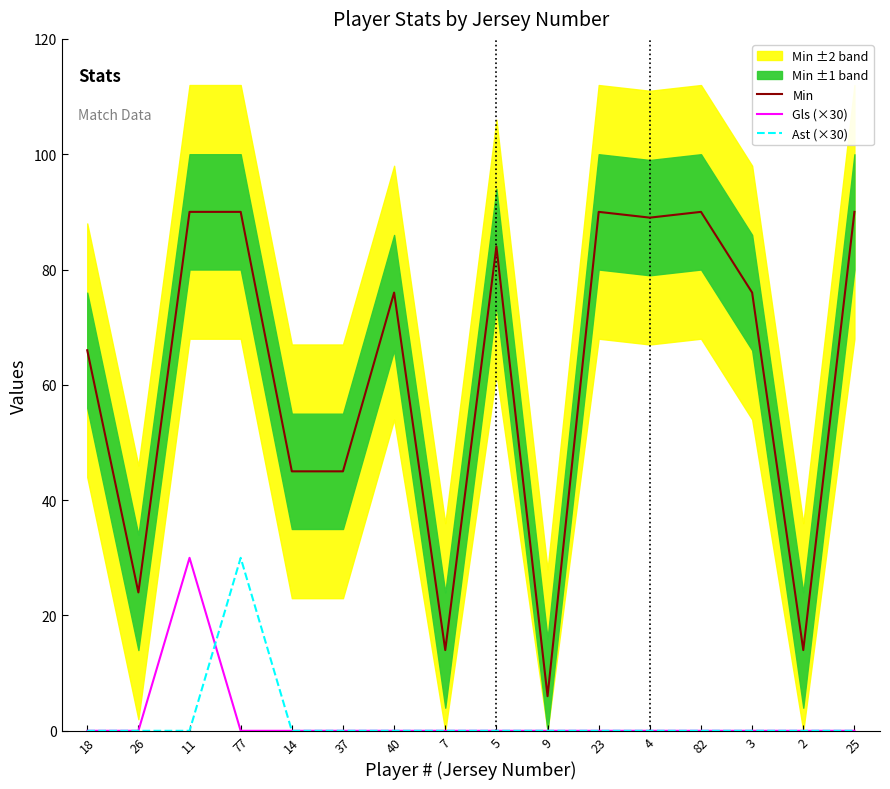

What is the value of the Min point at the 16th from the left?

90